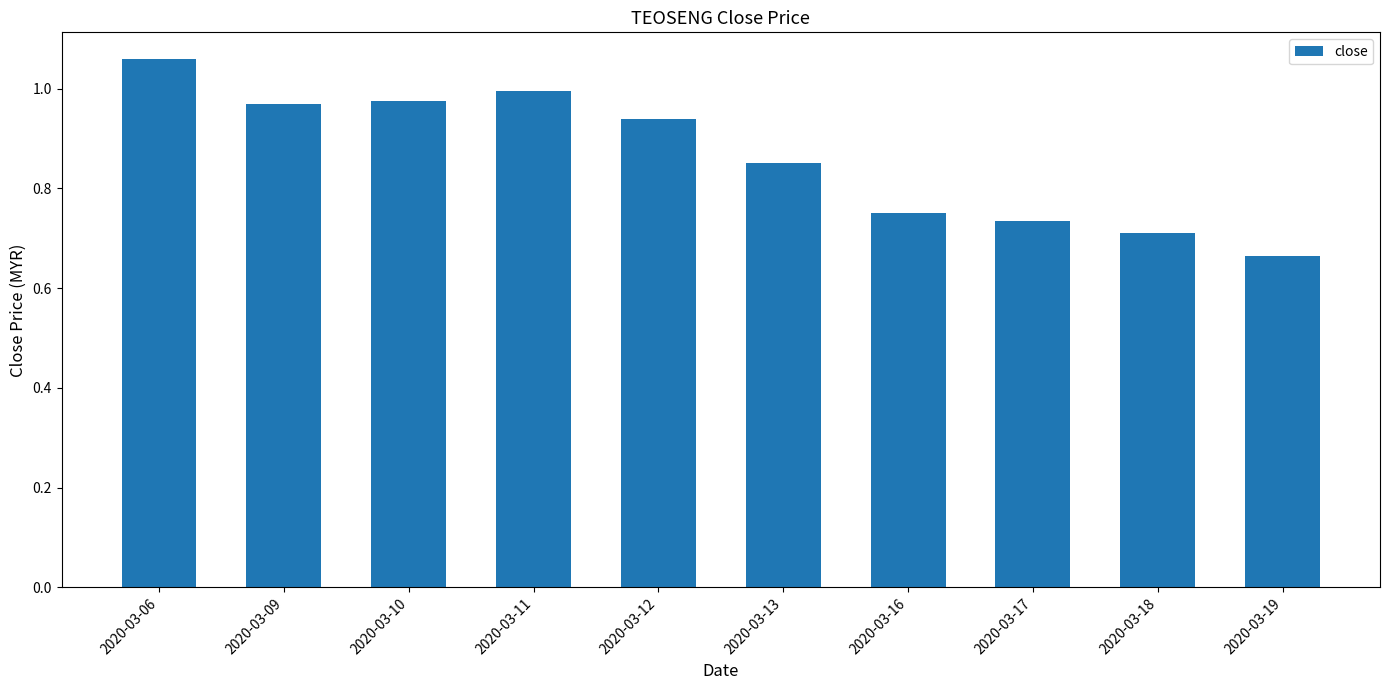

The value at 2020-03-17 is 0.7. True or false?

True